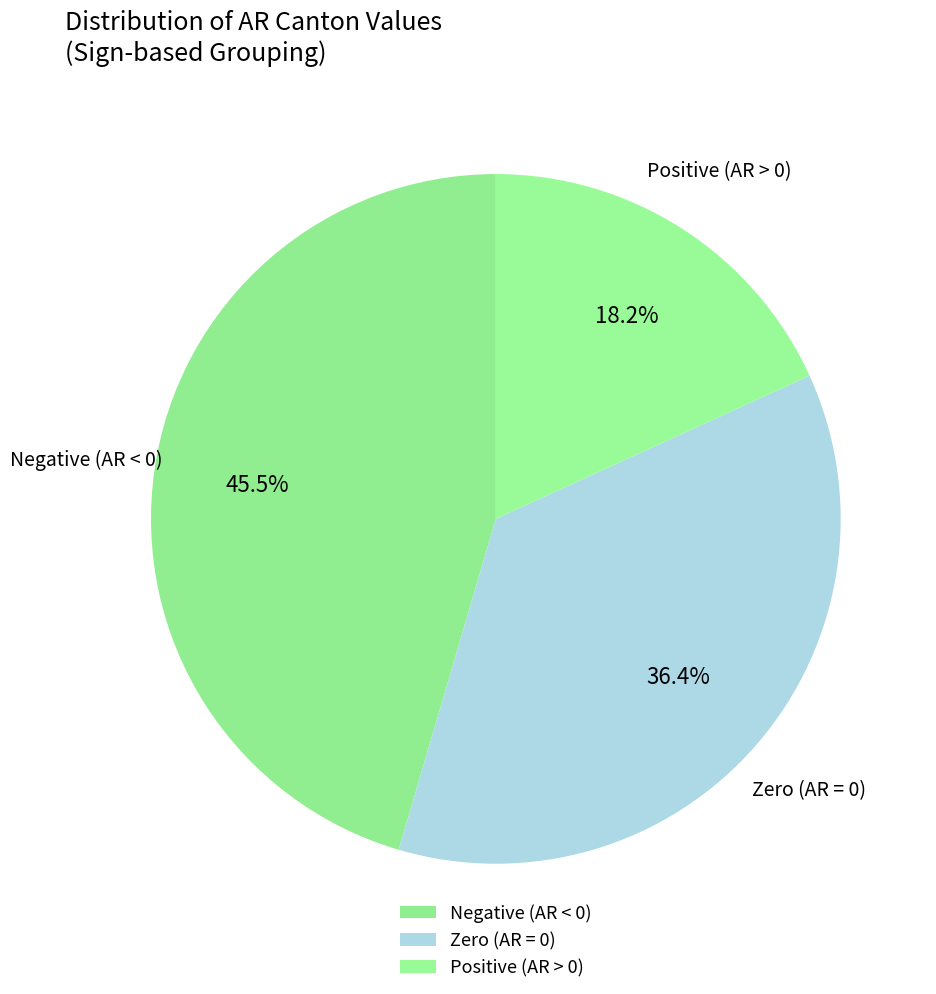

Is there any slice that represents more than half of the pie?

No